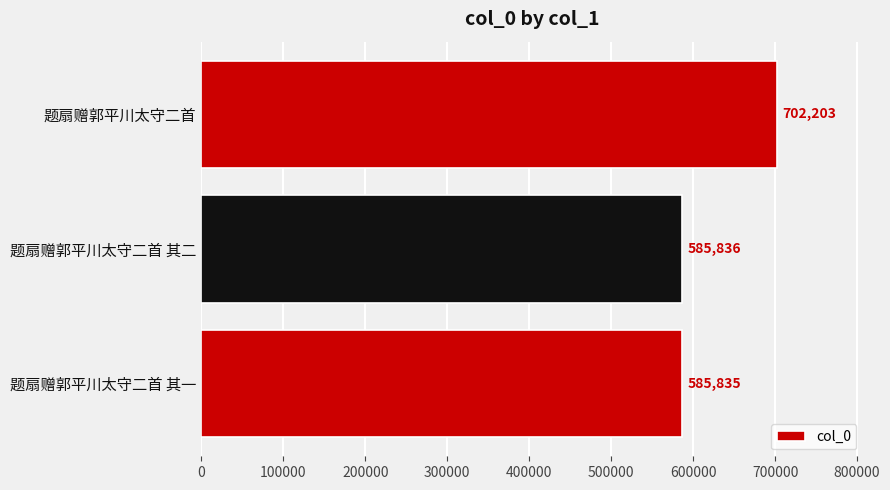

How many data points are less than 585836?

1